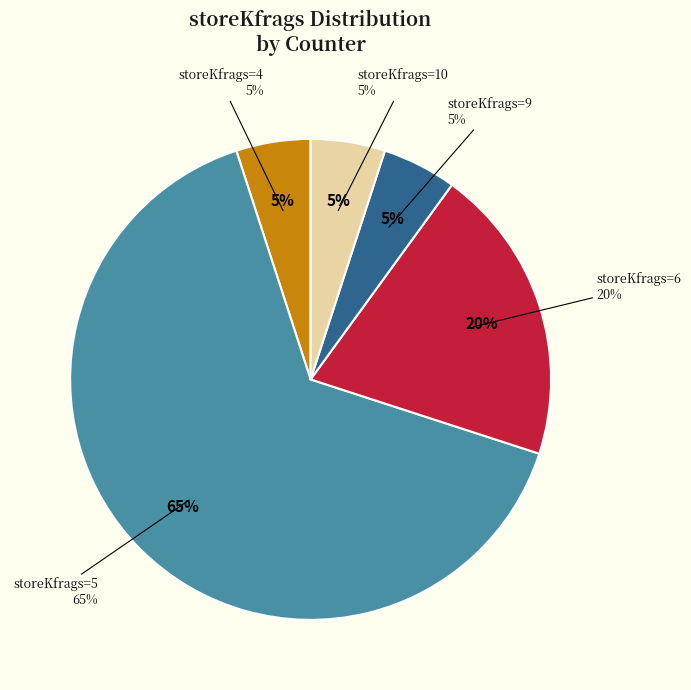

Does any single category account for the majority?

No